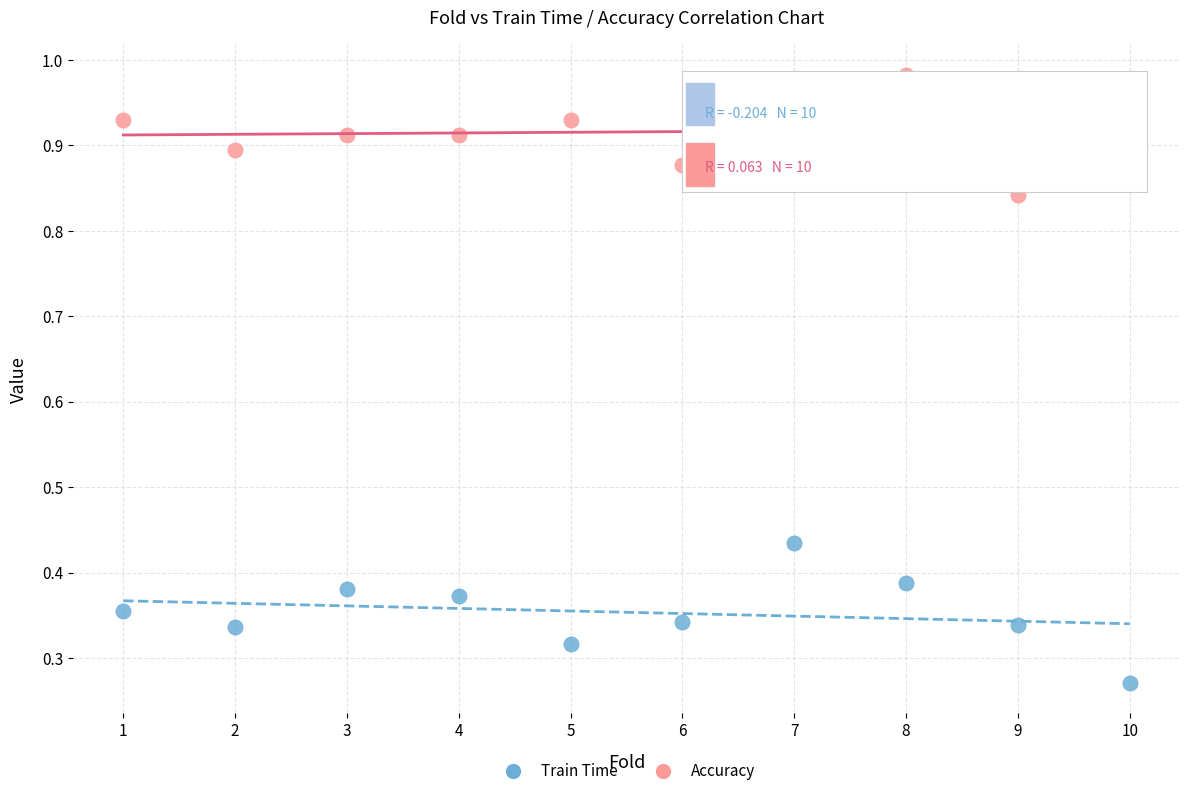

Which series contains the lowest Y value?

Train Time